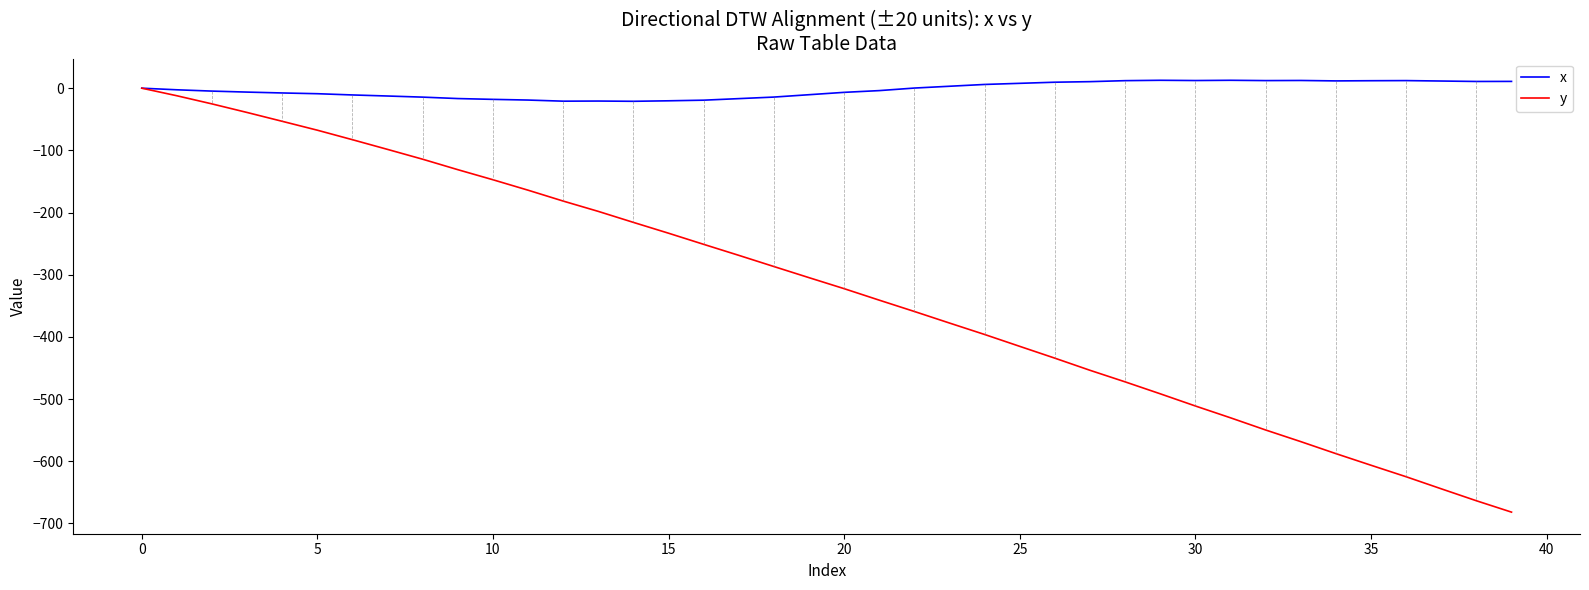

Rank the series by their average value, from lowest to highest.

y, x